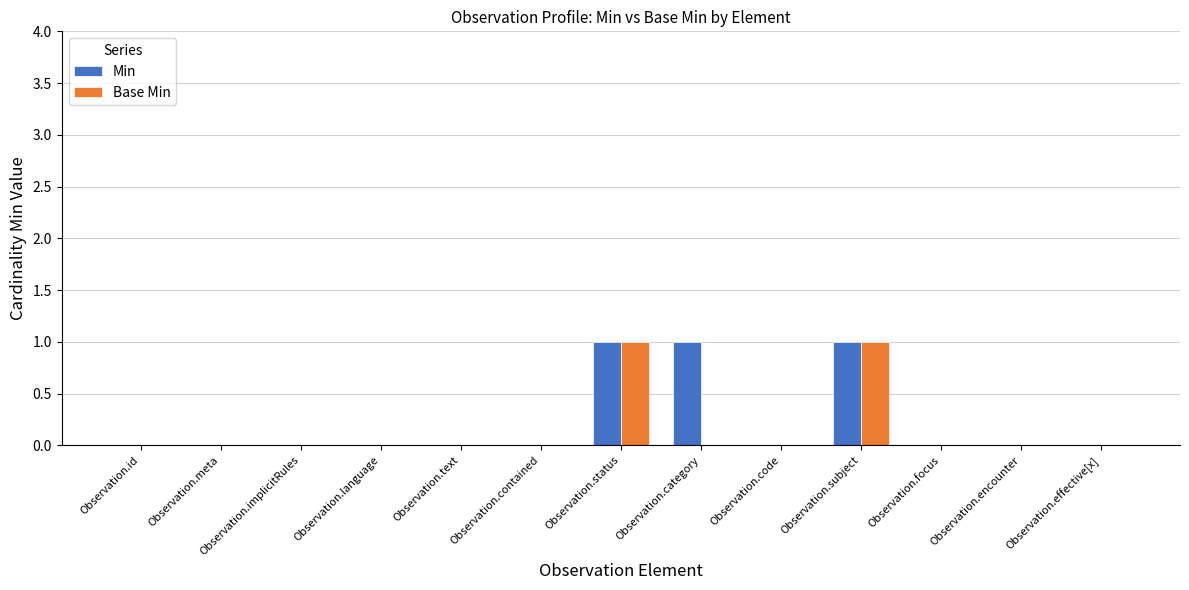

How many groups of bars are there?

13